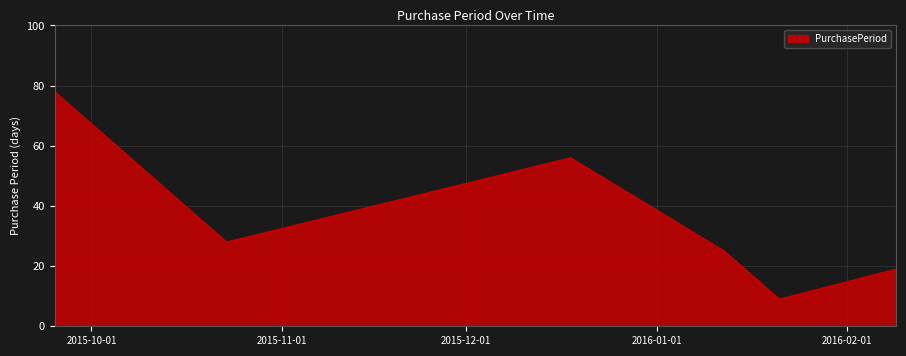

What is the difference between the maximum and minimum values?

69